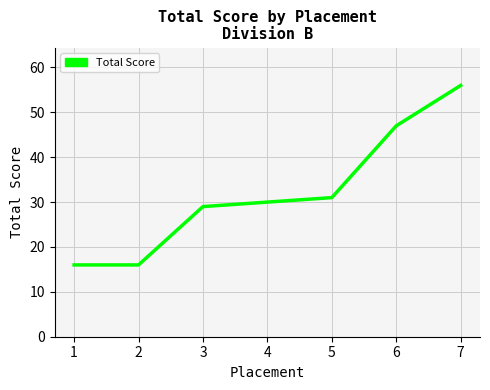

What value does the data have at 1?

16